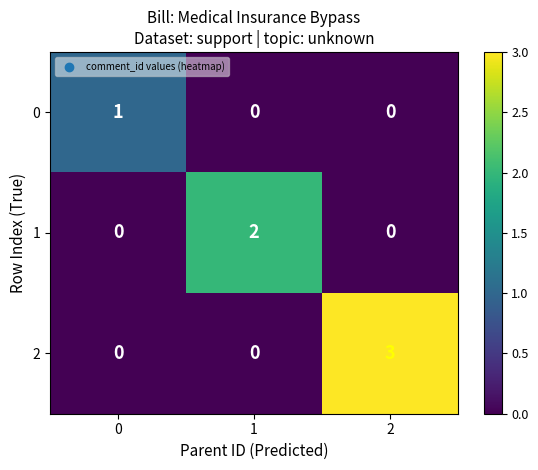

What is the difference between the highest and lowest values at 0?

1